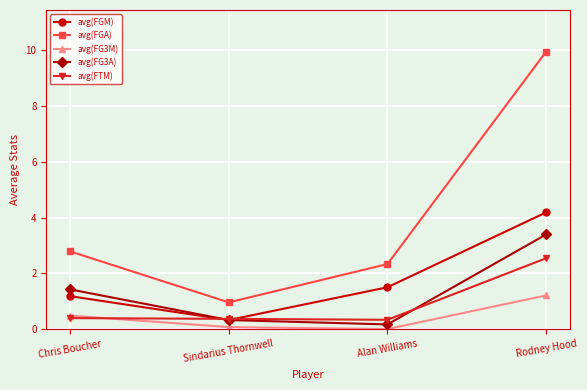

The avg(FG3A) series shows 2.5 at Chris Boucher. True or false?

False